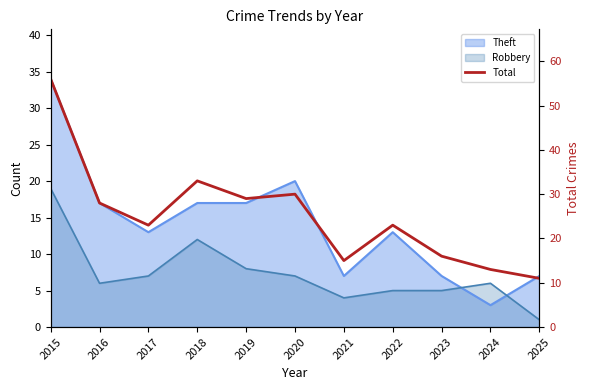

Rank the categories by value from highest to lowest.

2015, 2018, 2020, 2019, 2016, 2017, 2022, 2023, 2021, 2024, 2025